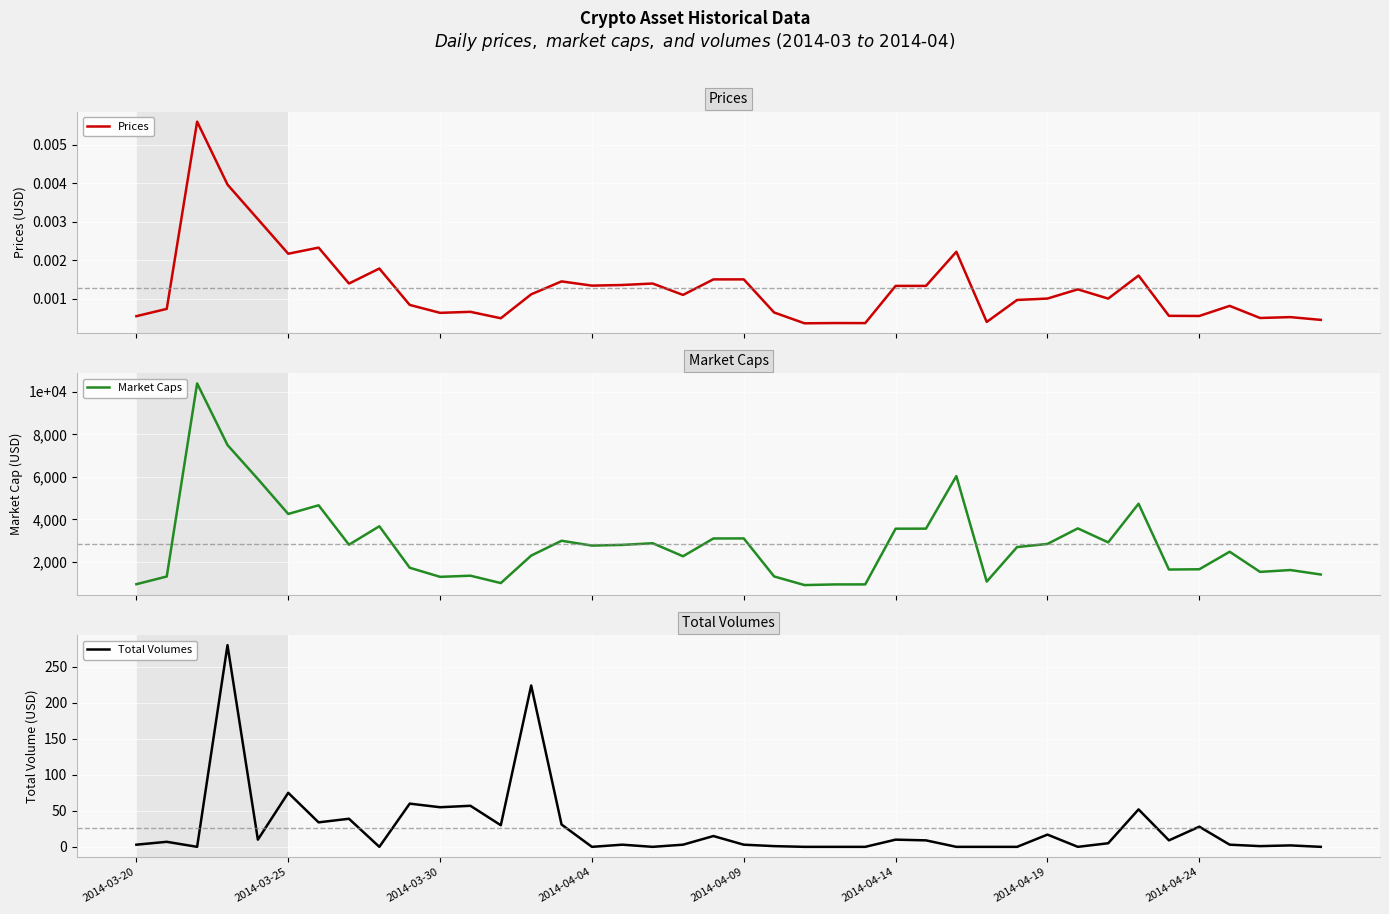

Reading left to right, transcribe all the data shown in this chart.

Prices: 0.0	0.0	0.0	0.0	0.0	0.0	0.0	0.0	0.0	0.0	0.0	0.0	0.0	0.0	0.0	0.0	0.0	0.0	0.0	0.0	0.0	0.0	0.0	0.0	0.0	0.0	0.0	0.0	0.0	0.0	0.0	0.0	0.0	0.0	0.0	0.0	0.0	0.0	0.0	0.0
Market Caps: 954.0	1316.0	10400.0	7501.0	5903.0	4258.0	4666.0	2812.0	3679.0	1728.0	1300.0	1354.0	1007.0	2300.0	2997.0	2770.0	2803.0	2882.0	2268.0	3105.0	3107.0	1318.0	913.0	943.0	945.0	3565.0	3567.0	6040.0	1076.0	2702.0	2848.0	3579.0	2921.0	4739.0	1644.0	1656.0	2481.0	1533.0	1620.0	1410.0
Total Volumes: 3.0	7.0	0.0	280.0	10.0	75.0	34.0	39.0	0.0	60.0	55.0	57.0	30.0	224.0	31.0	0.0	3.0	0.0	3.0	15.0	3.0	1.0	0.0	0.0	0.0	10.0	9.0	0.0	0.0	0.0	17.0	0.0	5.0	52.0	9.0	28.0	3.0	1.0	2.0	0.0